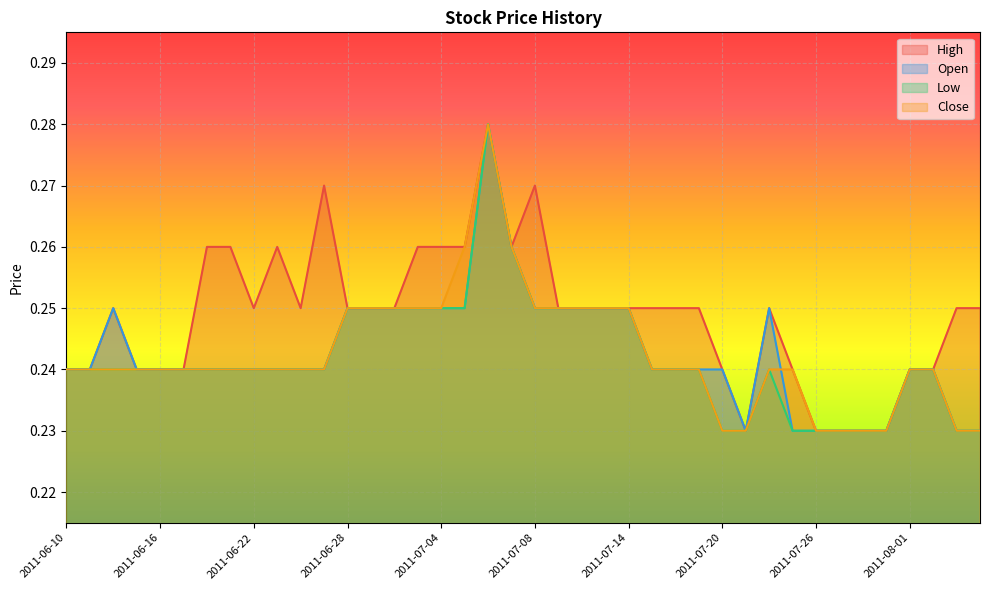

Which series has the largest range (max minus min)?

High